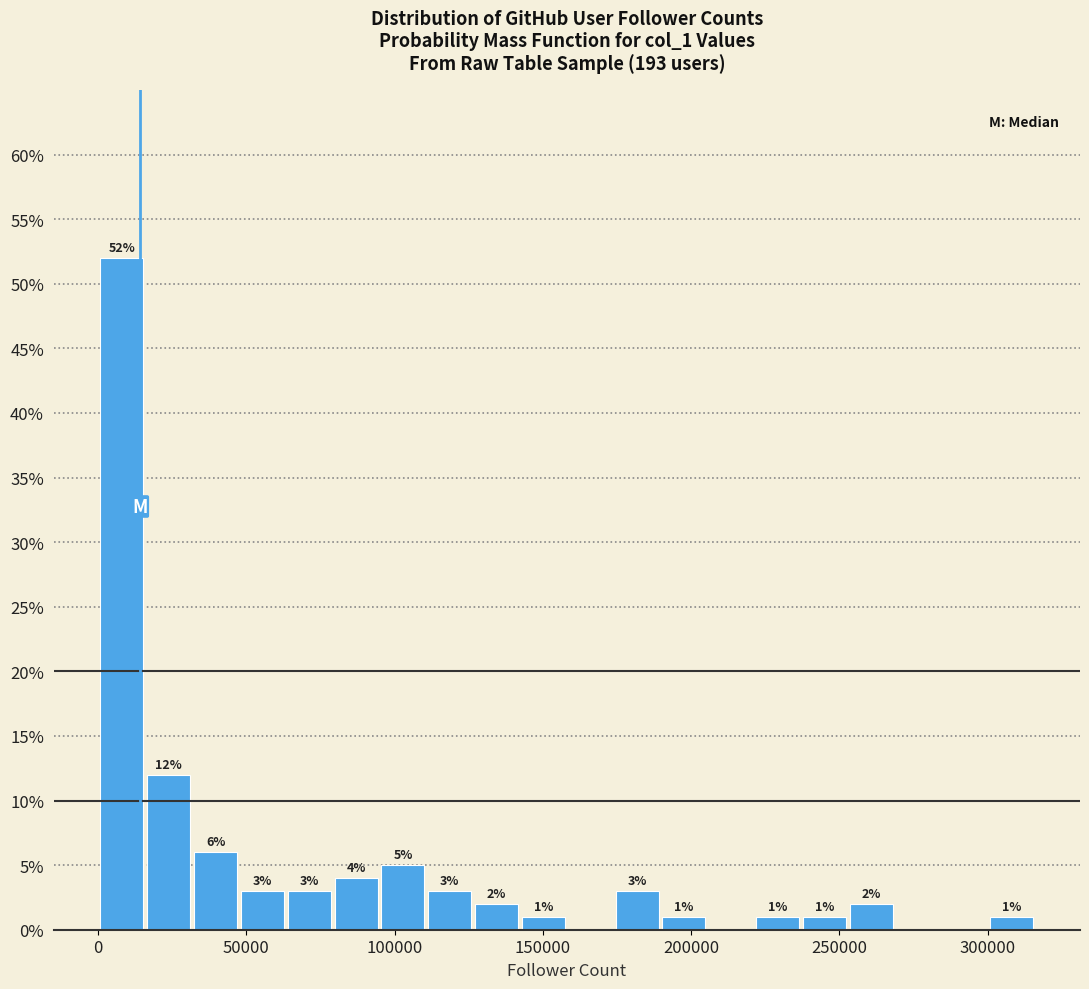

Read against the x-axis, roughly where is the centre of the tallest bar?

10000